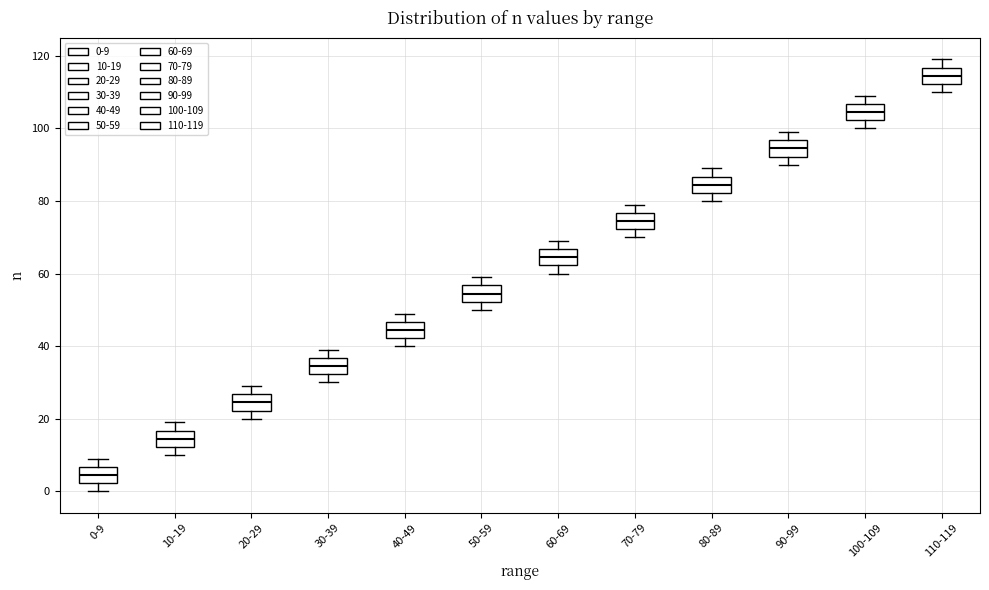

Which box has the highest median line?

110-119